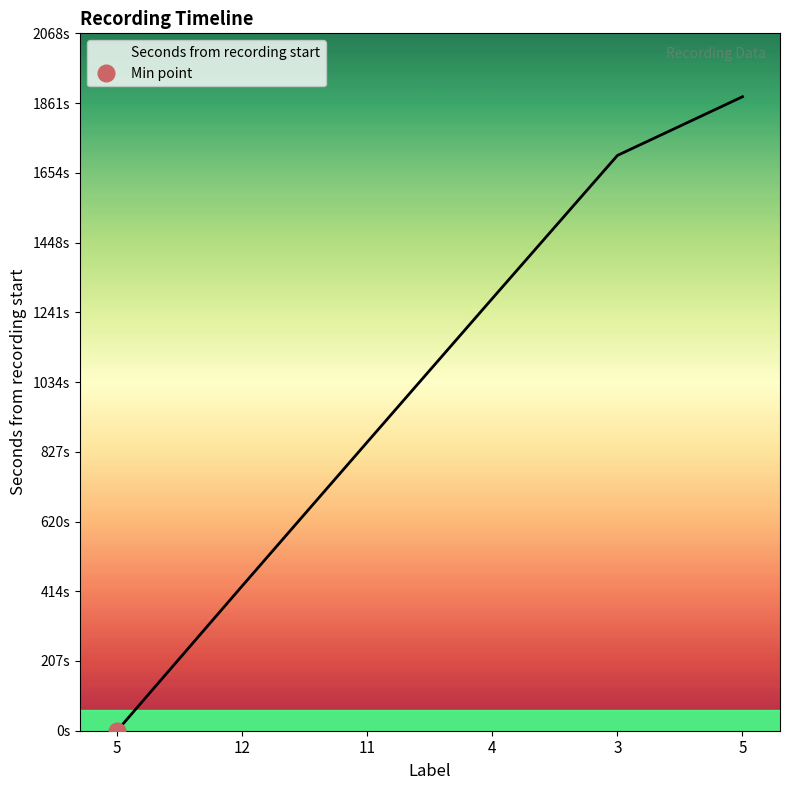

Reading left to right, what are all the values shown in this chart?

5=0.6	12=429.8	11=856.3	4=1282.0	3=1706.0	5=1880.0